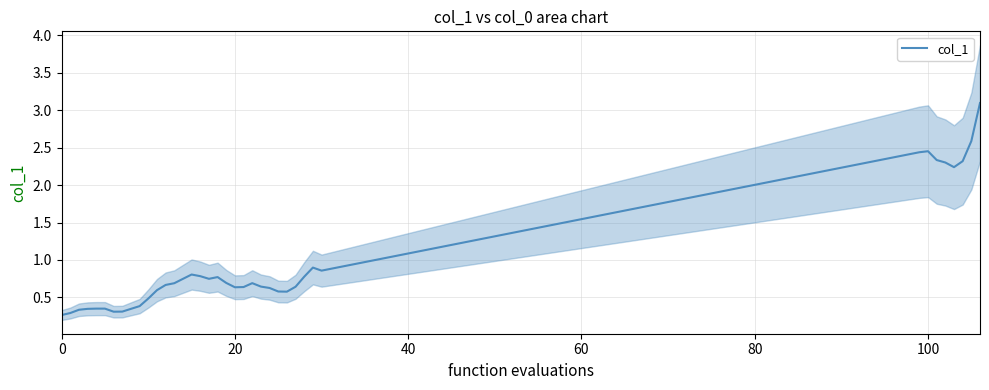

True or false: the data shows 0.1 at 26.

False